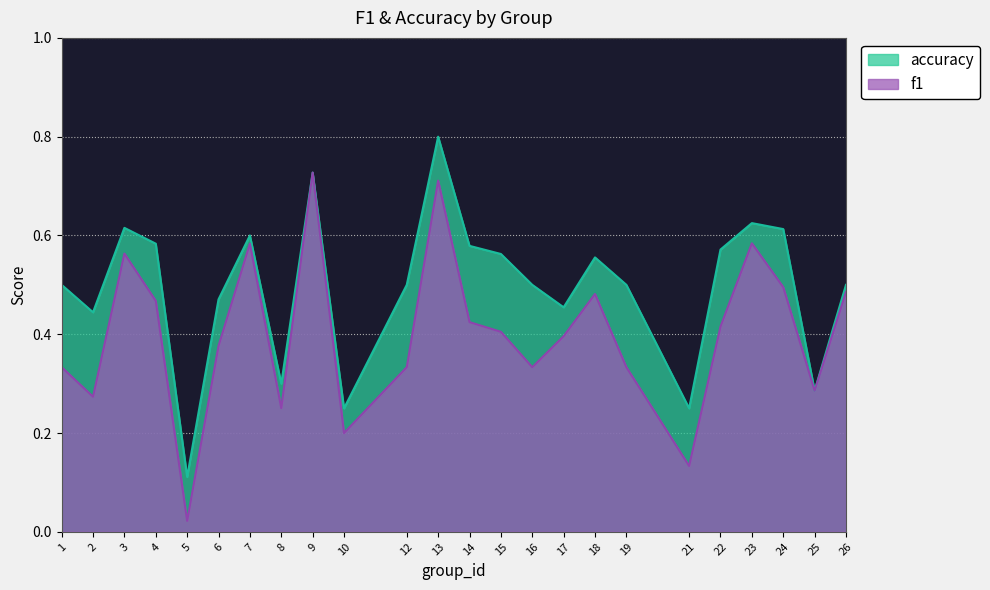

The f1 series shows 0.5 at 24. True or false?

True